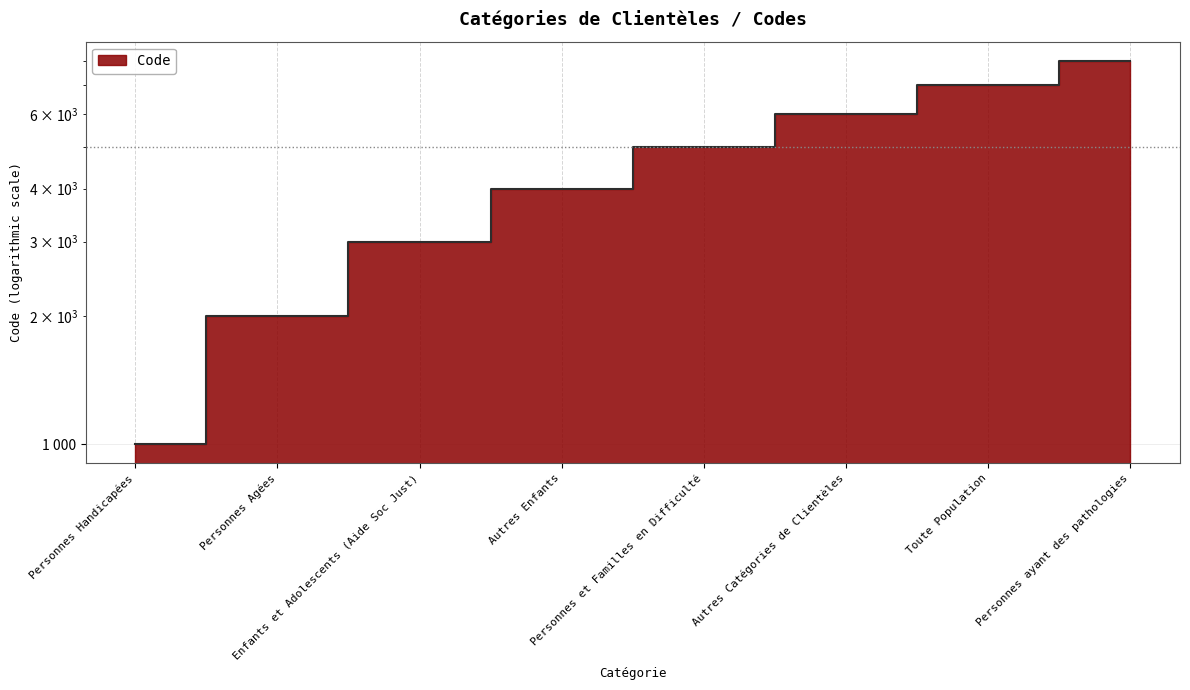

List the labels in order of value, smallest first.

Personnes Handicapées, Personnes Agées, Enfants et Adolescents (Aide Soc Just), Autres Enfants, Personnes et Familles en Difficulté, Autres Catégories de Clientèles, Toute Population, Personnes ayant des pathologies